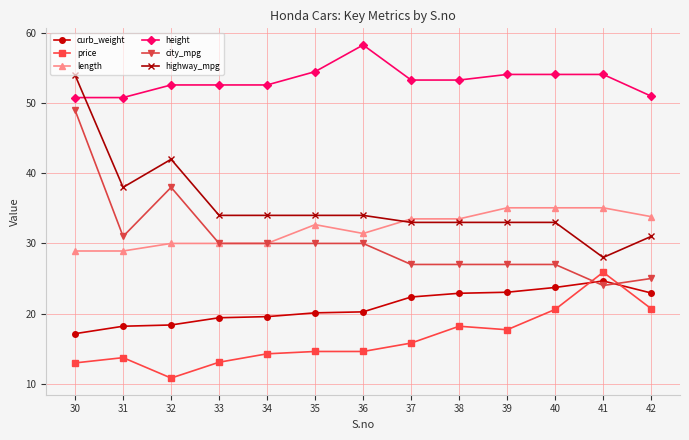

What is the sum of the length values at 32 and 34?

60.0